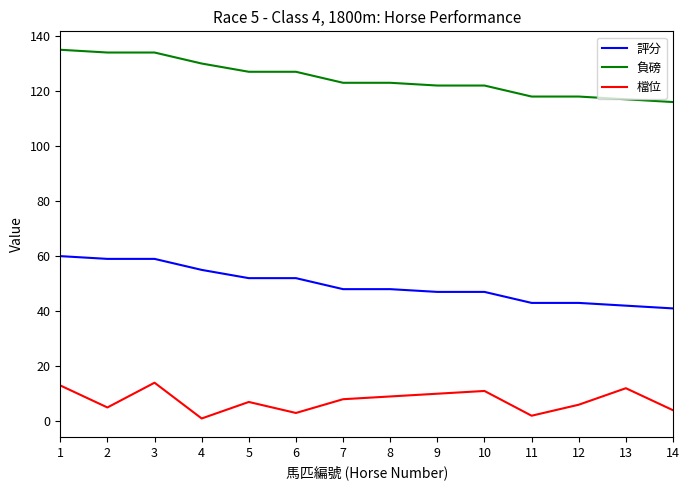

Reading left to right, list all the values displayed in this chart.

評分: 1=60	2=59	3=59	4=55	5=52	6=52	7=48	8=48	9=47	10=47	11=43	12=43	13=42	14=41
負磅: 1=135	2=134	3=134	4=130	5=127	6=127	7=123	8=123	9=122	10=122	11=118	12=118	13=117	14=116
檔位: 1=13	2=5	3=14	4=1	5=7	6=3	7=8	8=9	9=10	10=11	11=2	12=6	13=12	14=4